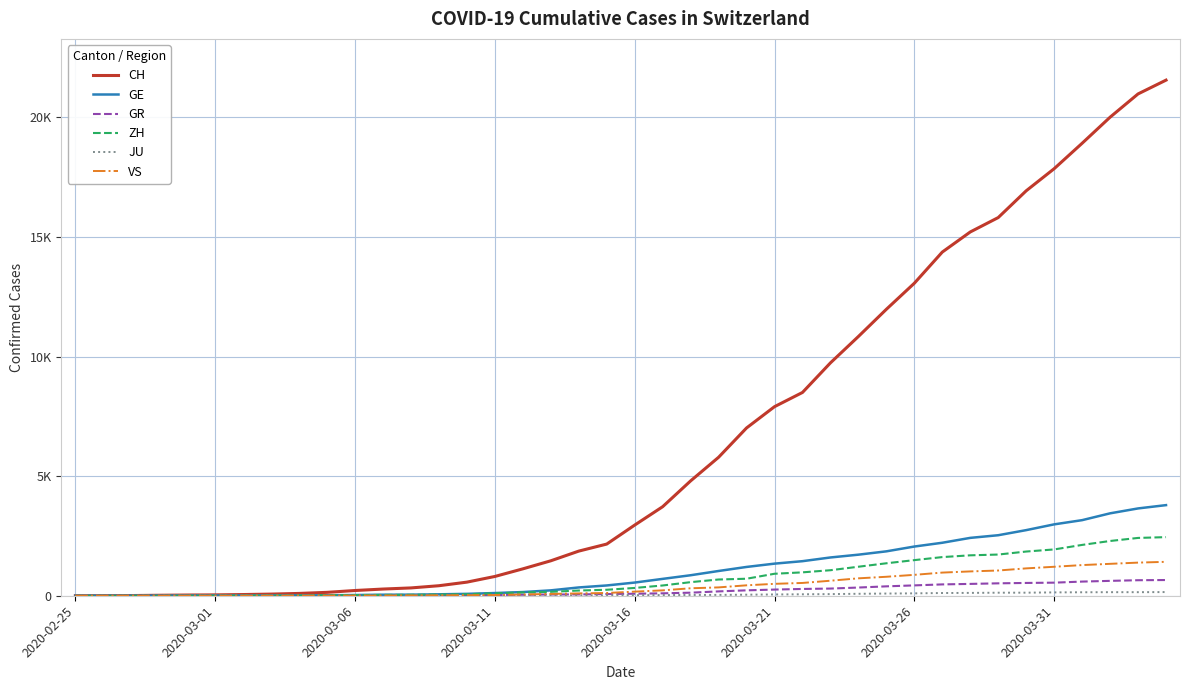

Does the chart display data point markers on the line(s)?

No